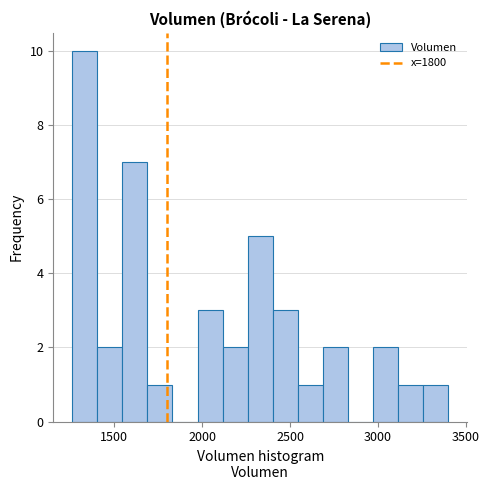

Read against the x-axis, roughly where is the centre of the tallest bar?

1350